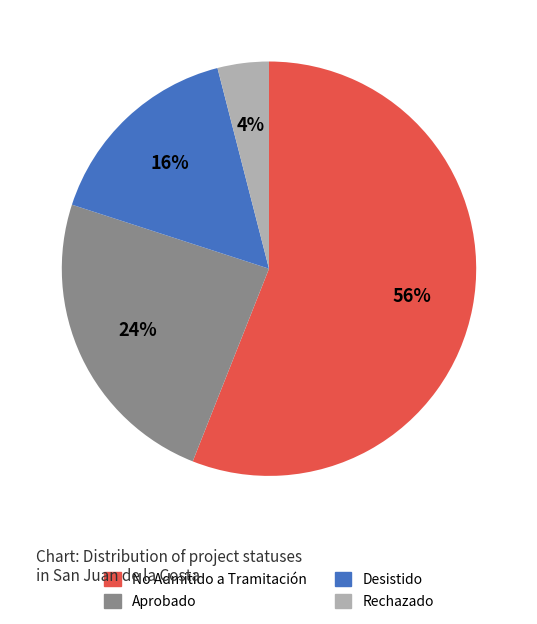

Is it true that No Admitido a Tramitación is 56% of the pie?

True